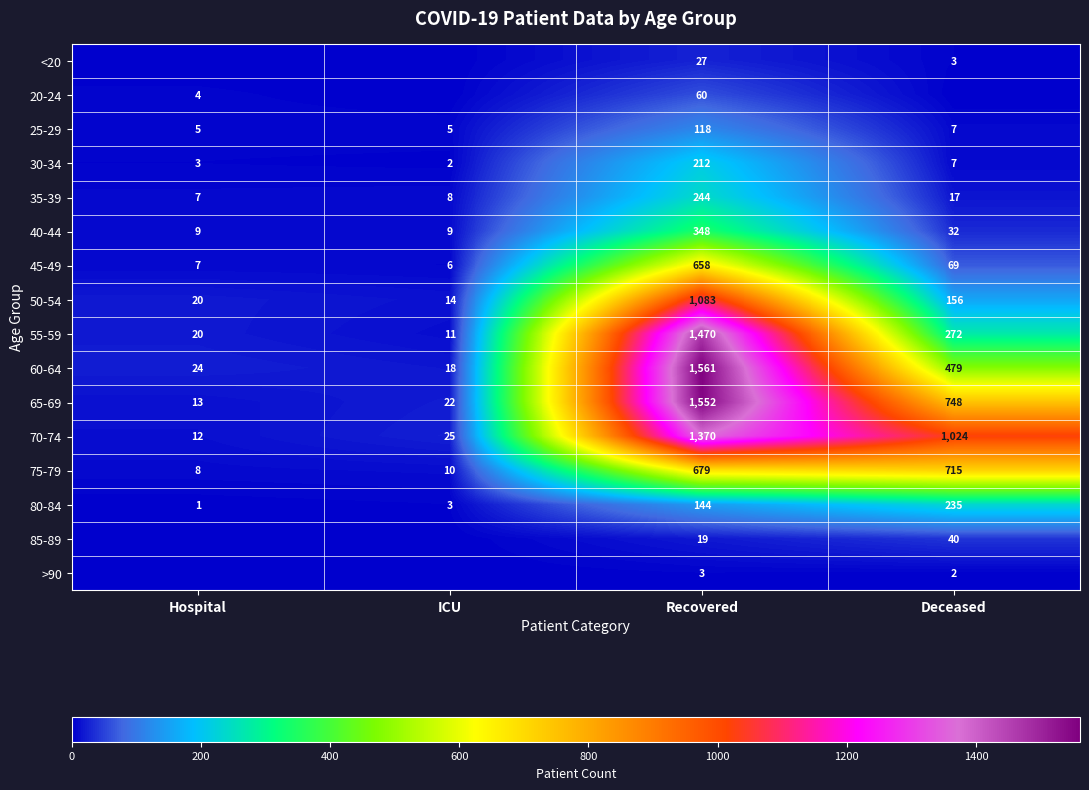

What is the sum of all 75-79 values?

1412